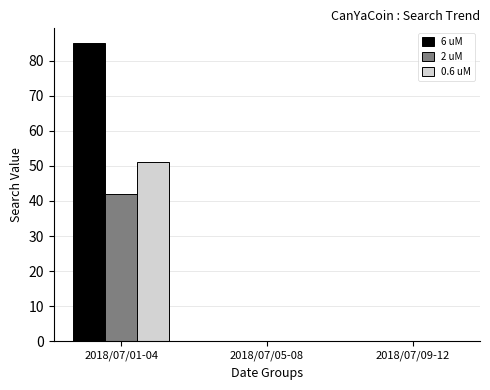

Are the bars grouped side by side (vs. stacked)?

Yes